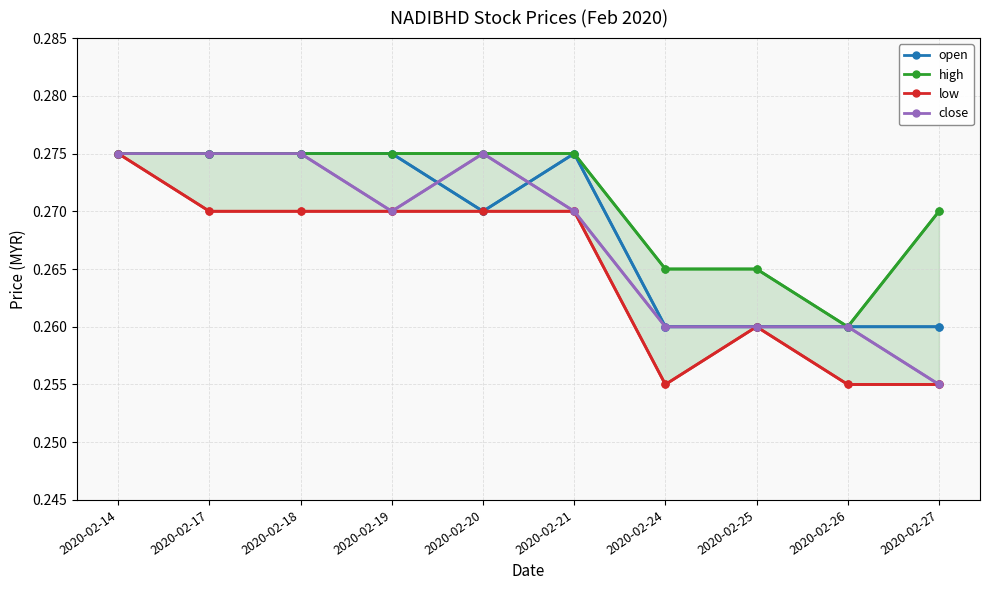

List the labels in order of low value, largest first.

2020-02-14, 2020-02-17, 2020-02-18, 2020-02-19, 2020-02-20, 2020-02-21, 2020-02-25, 2020-02-24, 2020-02-26, 2020-02-27